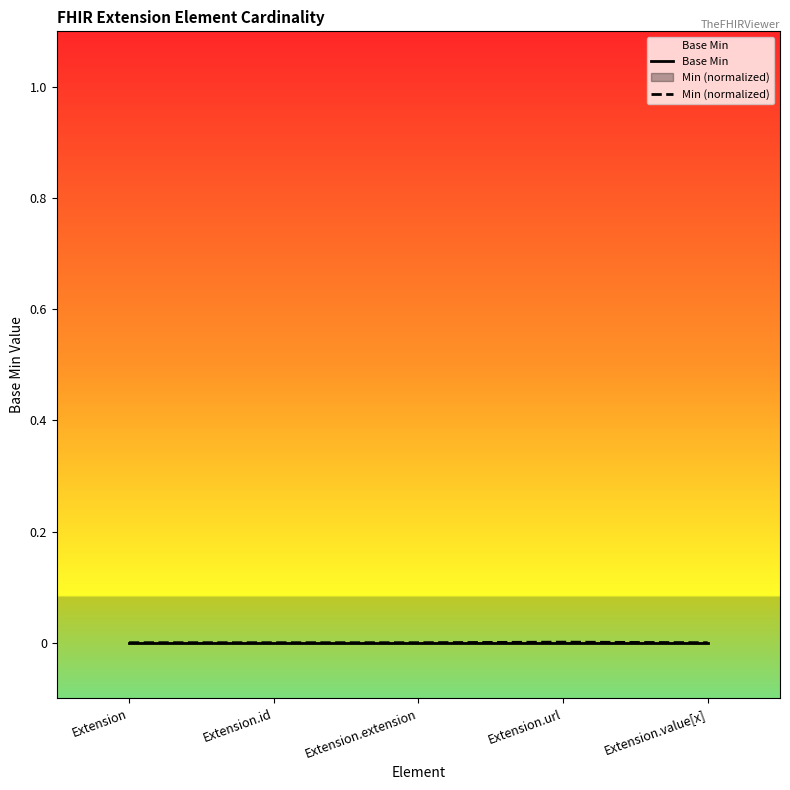

Is it true that Min (normalized) equals 0.0 at Extension.id?

True